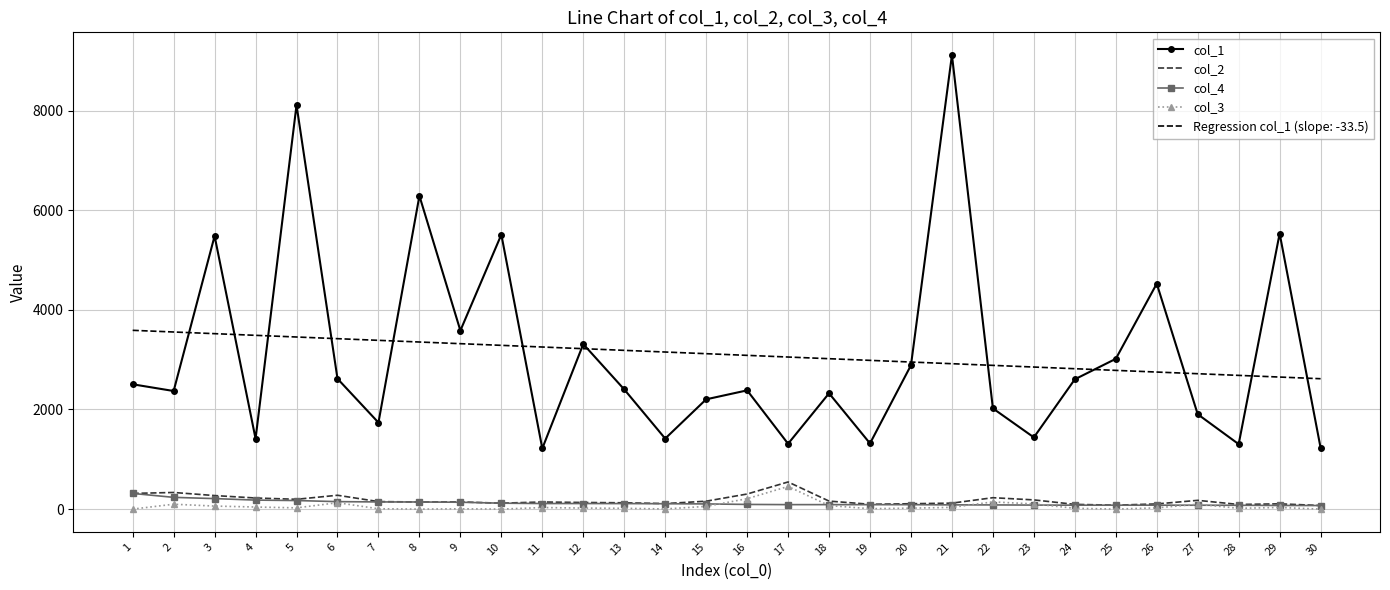

What are all the series names shown in the legend?

col_1, col_2, col_4, col_3, Regression col_1 (slope: -33.5)